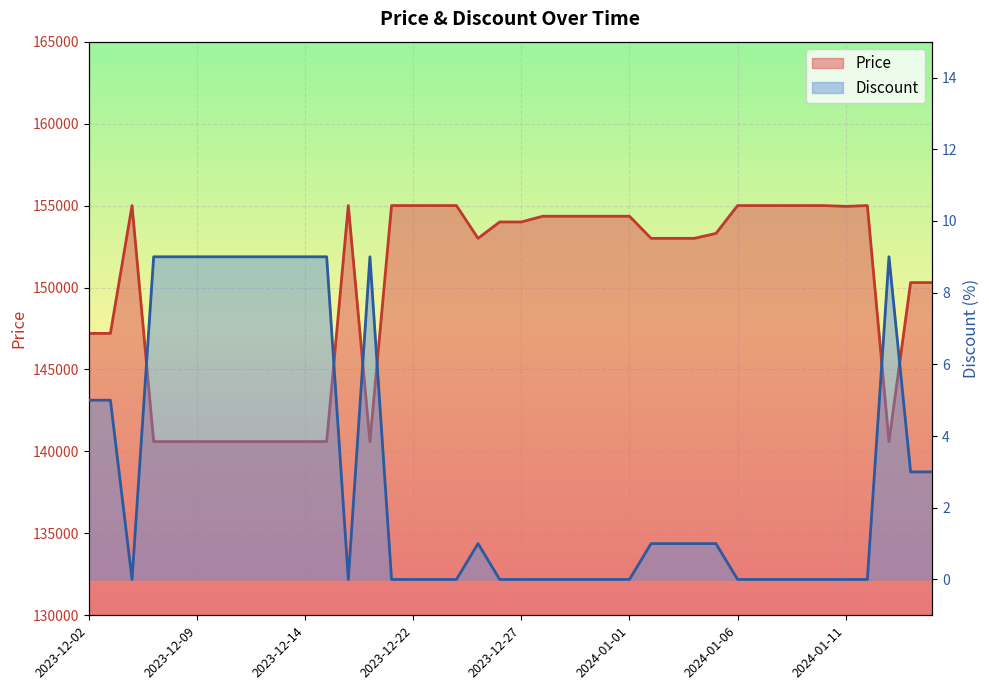

The Discount series shows 0 at 2023-12-22. True or false?

True